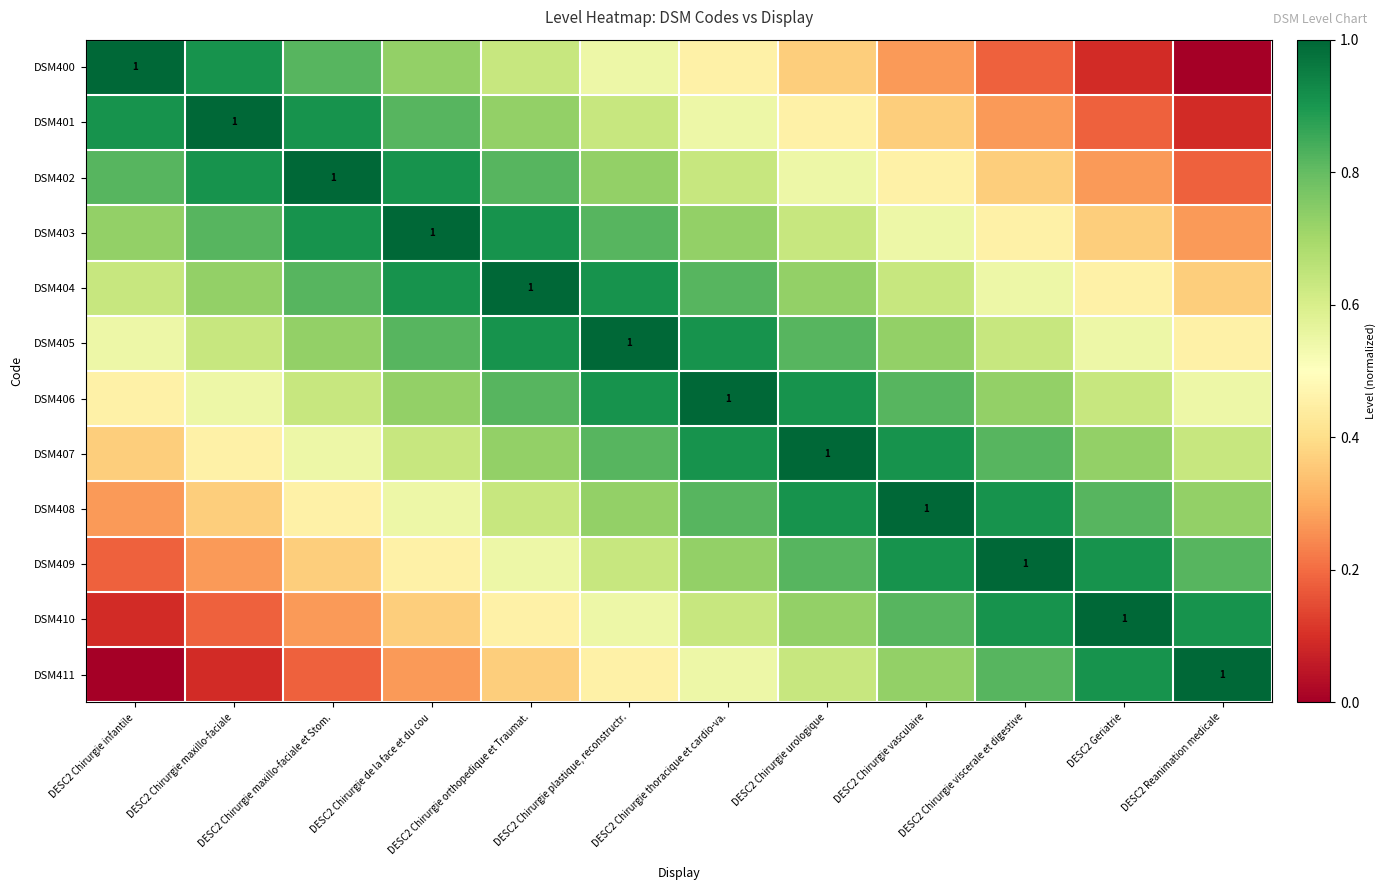

Rank the categories by DSM403 value from lowest to highest.

DESC2 Reanimation medicale, DESC2 Geriatrie, DESC2 Chirurgie viscerale et digestive, DESC2 Chirurgie vasculaire, DESC2 Chirurgie urologique, DESC2 Chirurgie infantile, DESC2 Chirurgie thoracique et cardio-va., DESC2 Chirurgie maxillo-faciale, DESC2 Chirurgie plastique, reconstructr., DESC2 Chirurgie maxillo-faciale et Stom., DESC2 Chirurgie orthopedique et Traumat., DESC2 Chirurgie de la face et du cou